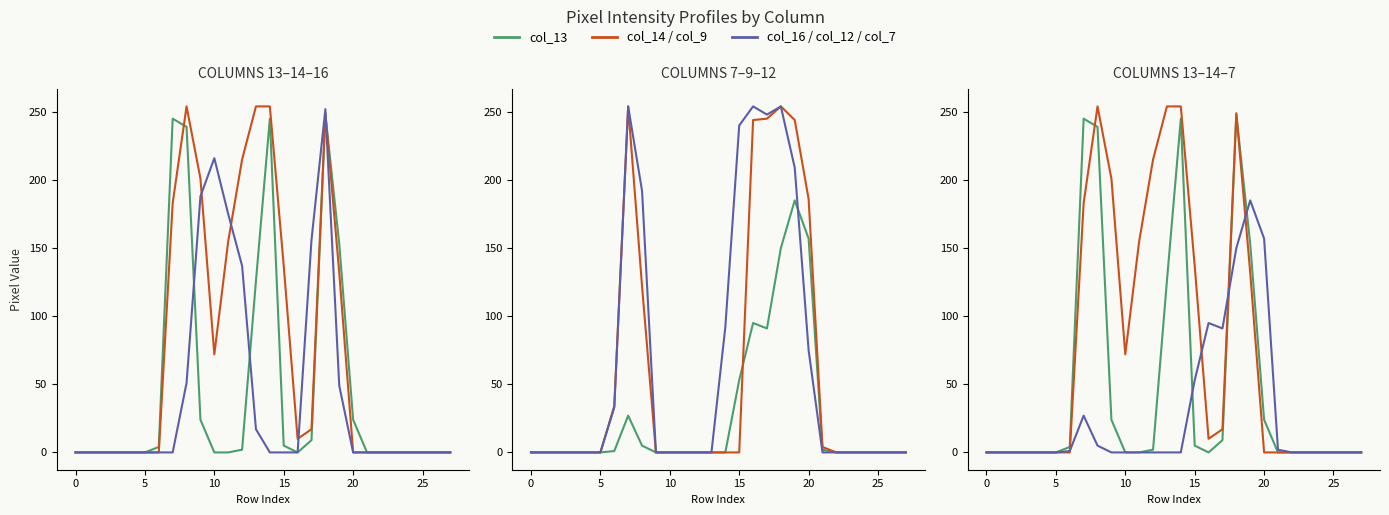

How many positive values does the col_9 series have?

9